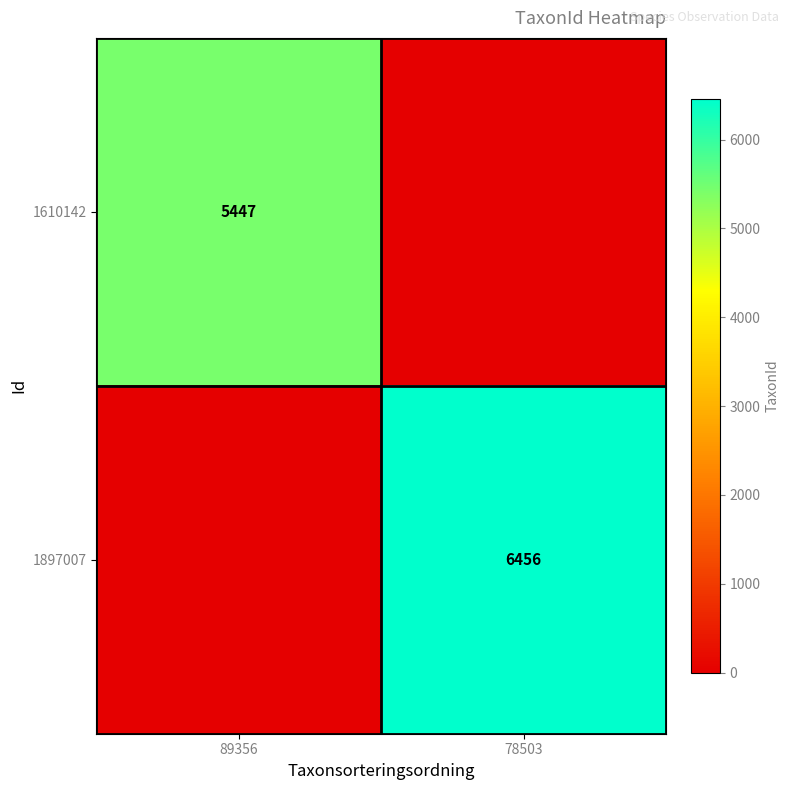

Is the value of 1610142 at 89356 greater than the value of 1897007 at 78503?

No